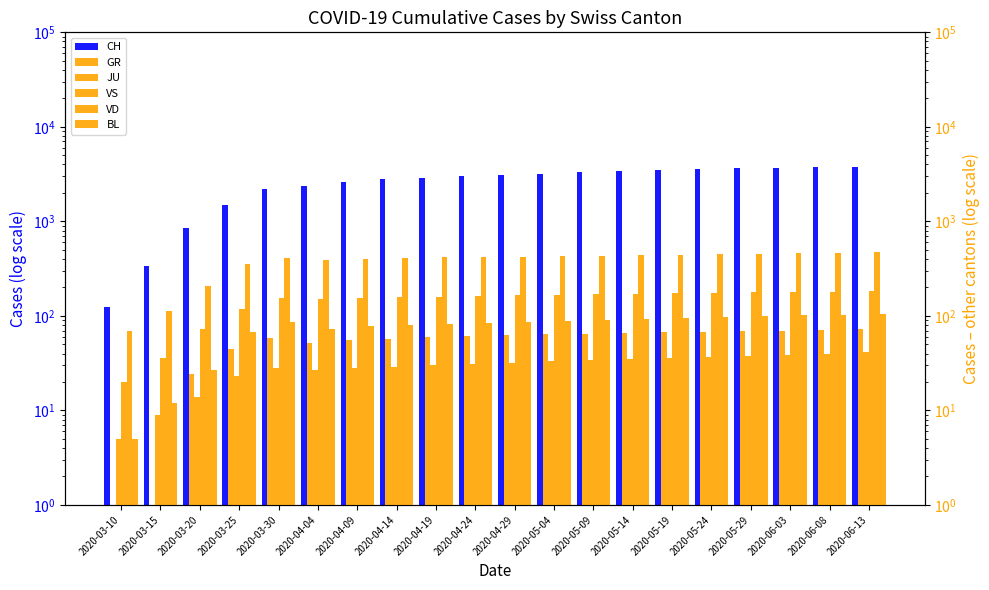

What is the sum of all VS values?

2927